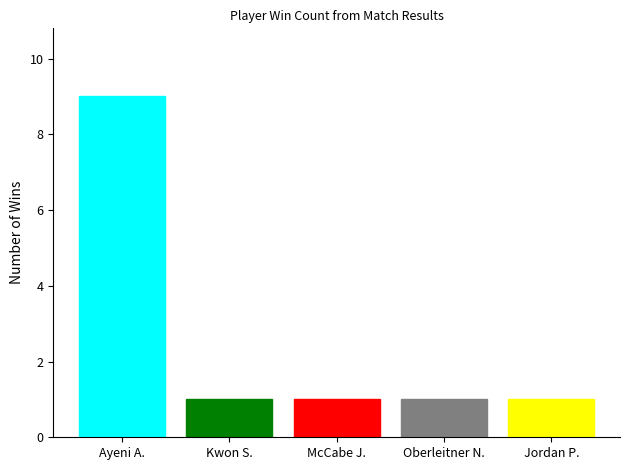

What is the ratio of the value at Oberleitner N. to the value at Kwon S.?

1.0